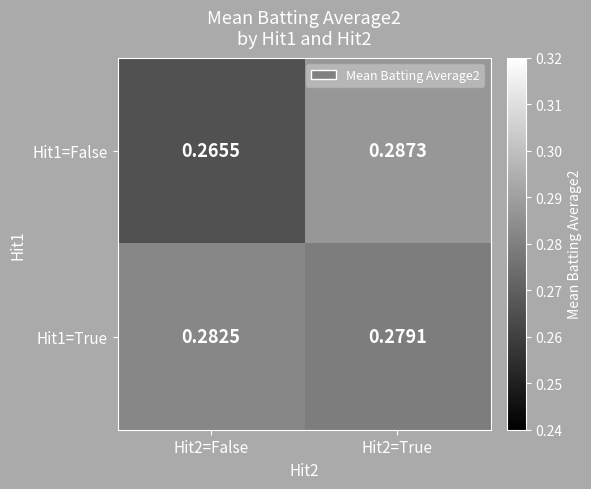

Reading left to right, transcribe all the data shown in this chart.

Hit1=False: Hit2=False=0.3	Hit2=True=0.3
Hit1=True: Hit2=False=0.3	Hit2=True=0.3